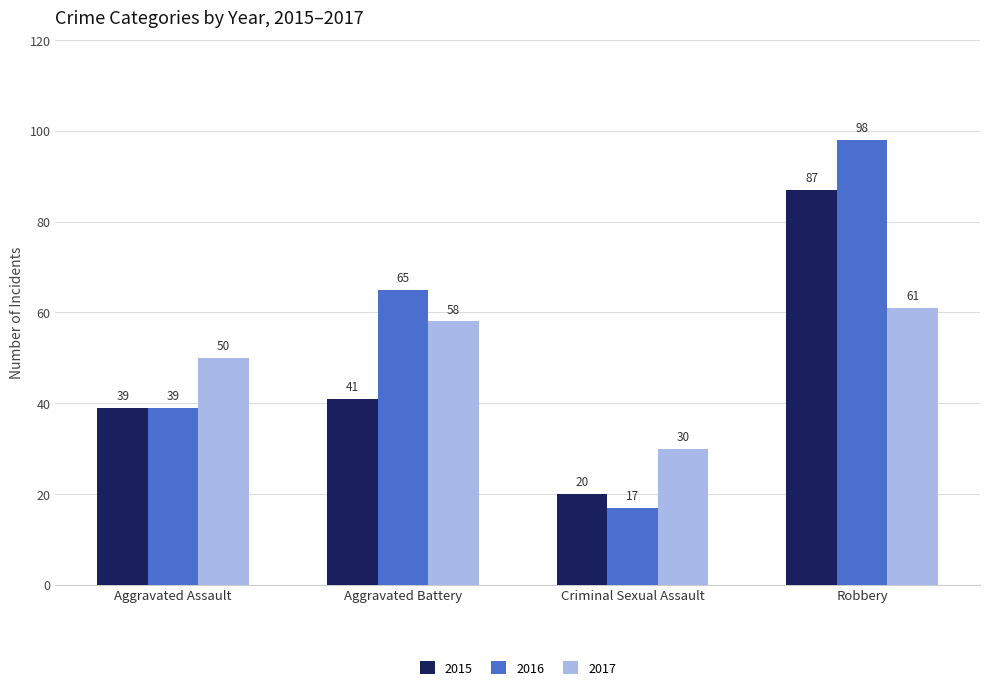

Where is 2017 nearest to the value 45?

Aggravated Assault